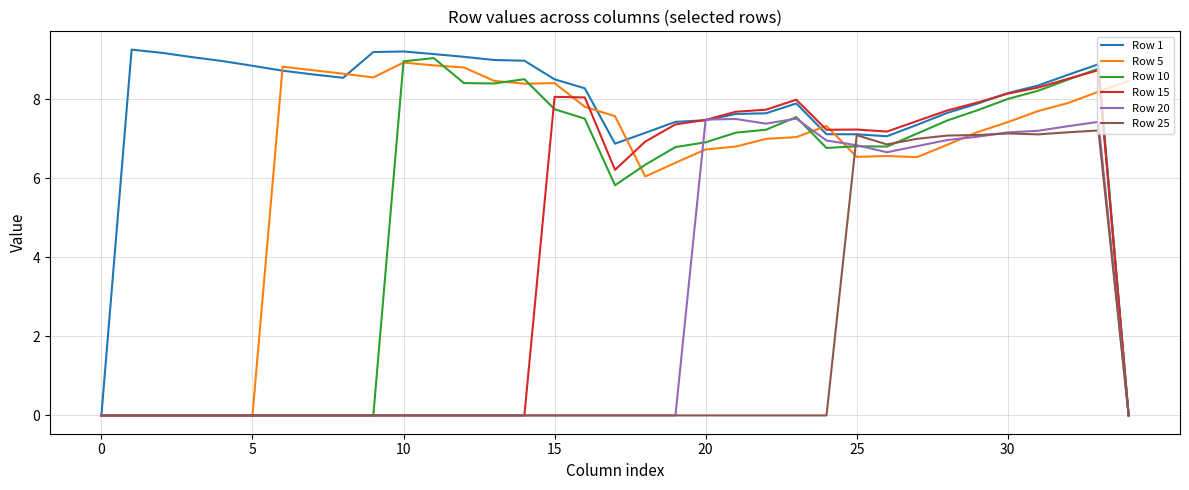

What are all the series names shown in the legend?

Row 1, Row 5, Row 10, Row 15, Row 20, Row 25